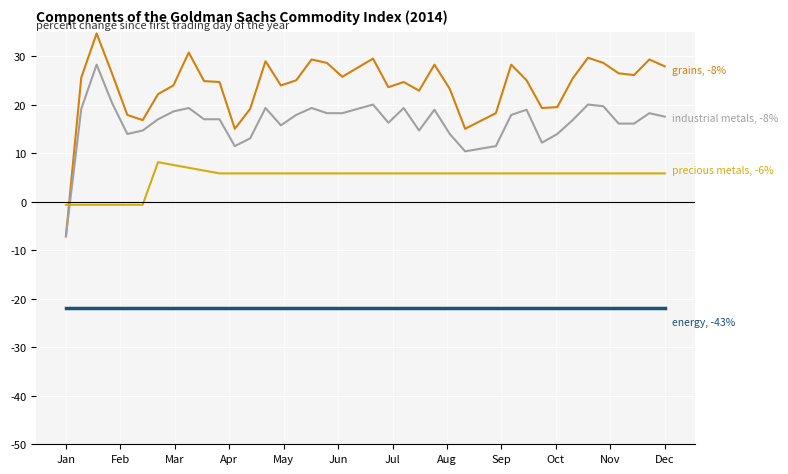

What is the greatest value displayed?

34.6